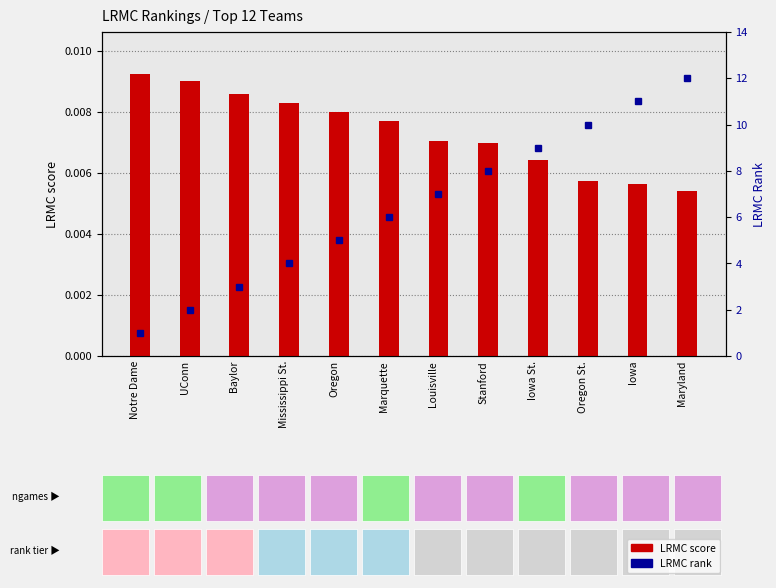

At which label does LRMC rank reach its minimum?

Notre Dame